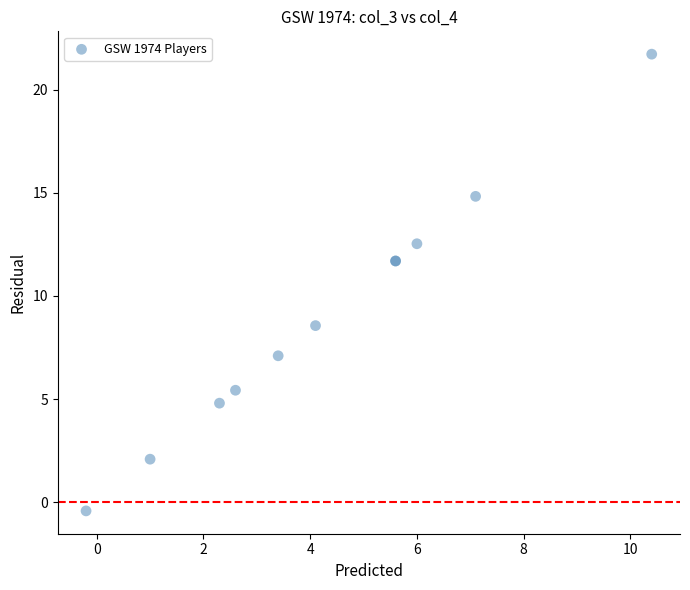

What Y value in the scatter plot is closest to 10?

8.6